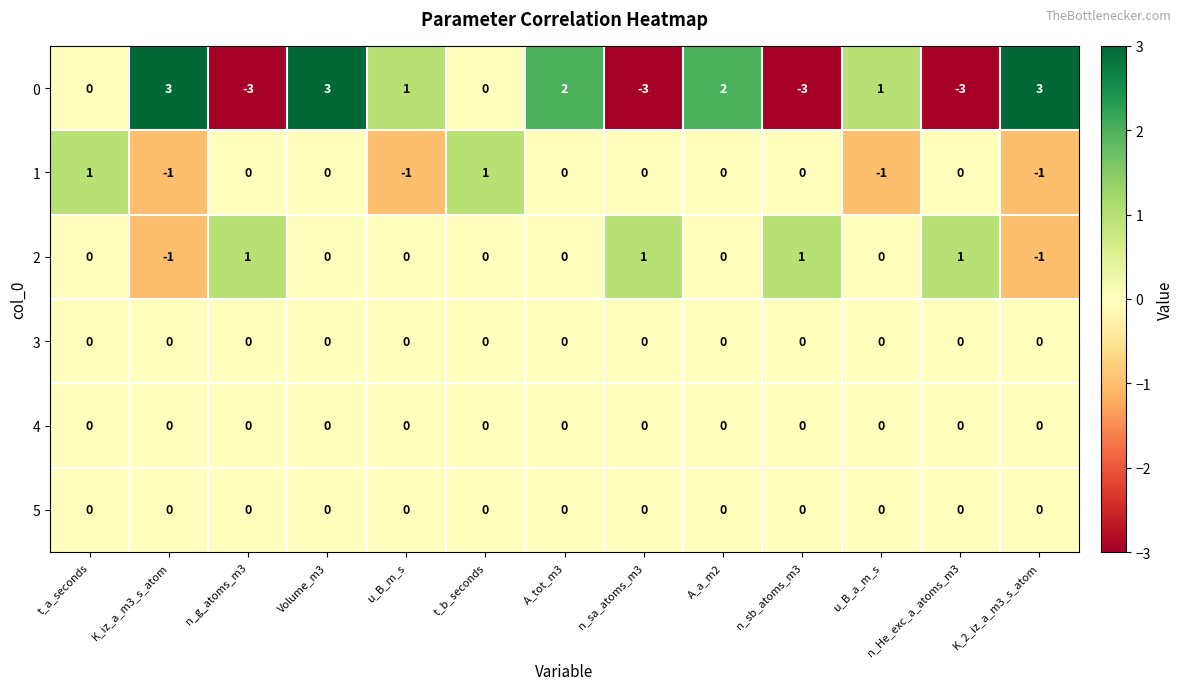

The value of 4 at t_a_seconds is 0. True or false?

True